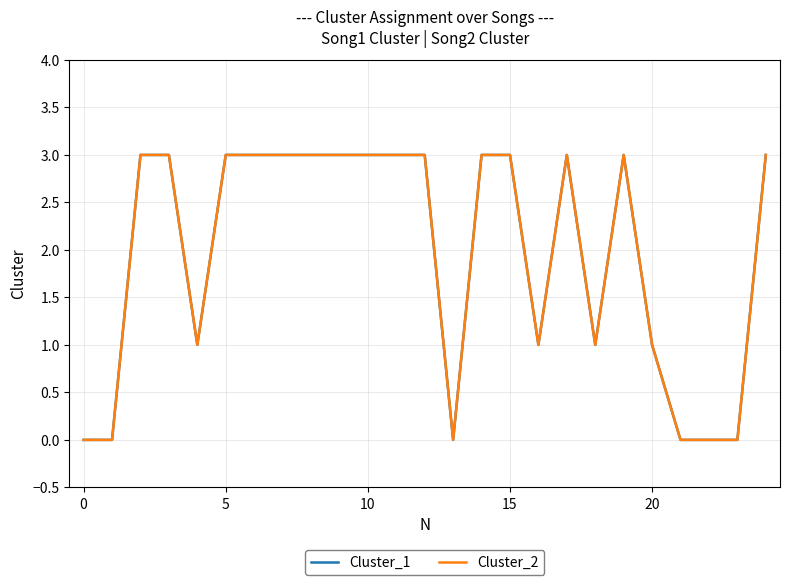

Does the chart display data point markers on the line(s)?

No